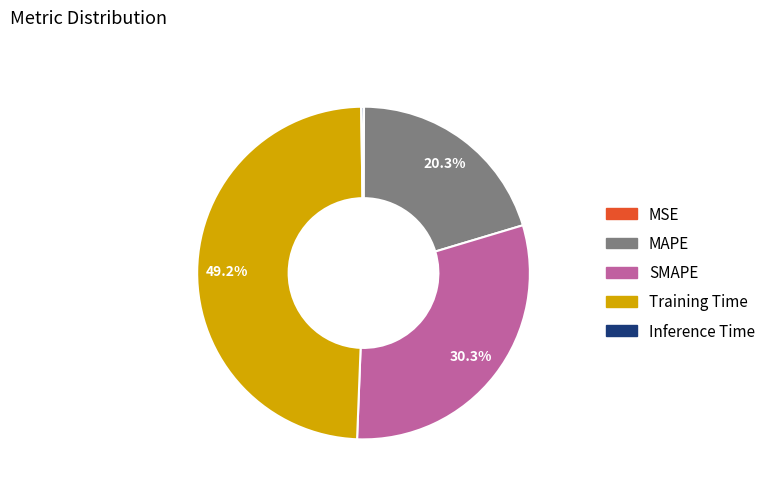

Is Training Time the majority of the pie?

No